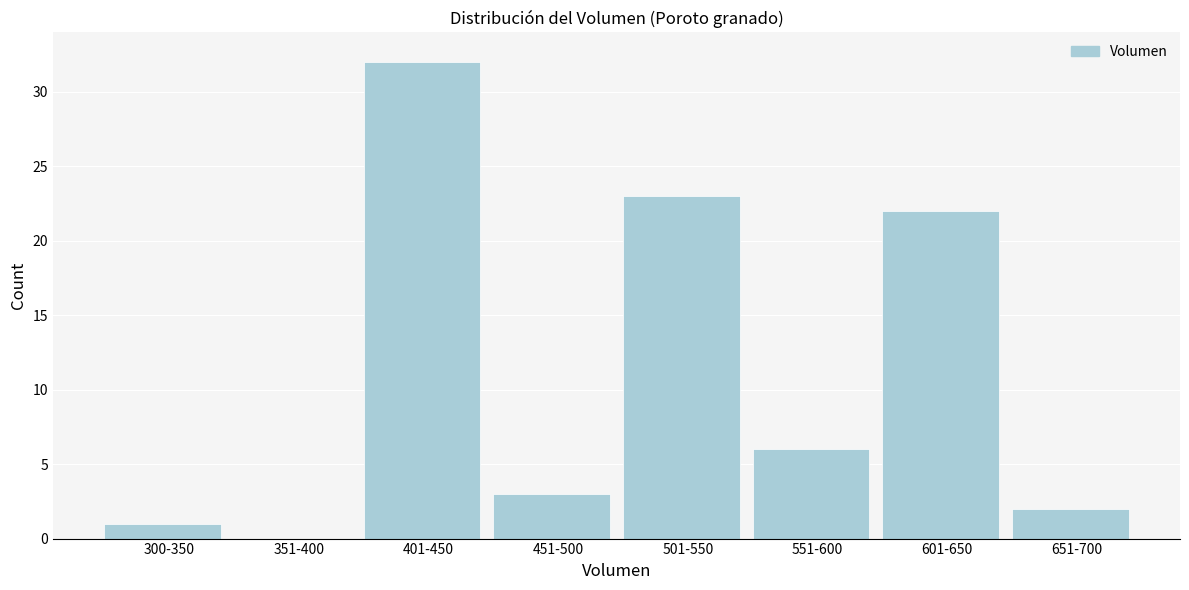

Reading left to right, extract all data points from this chart.

300-350=1	351-400=0	401-450=32	451-500=3	501-550=23	551-600=6	601-650=22	651-700=2